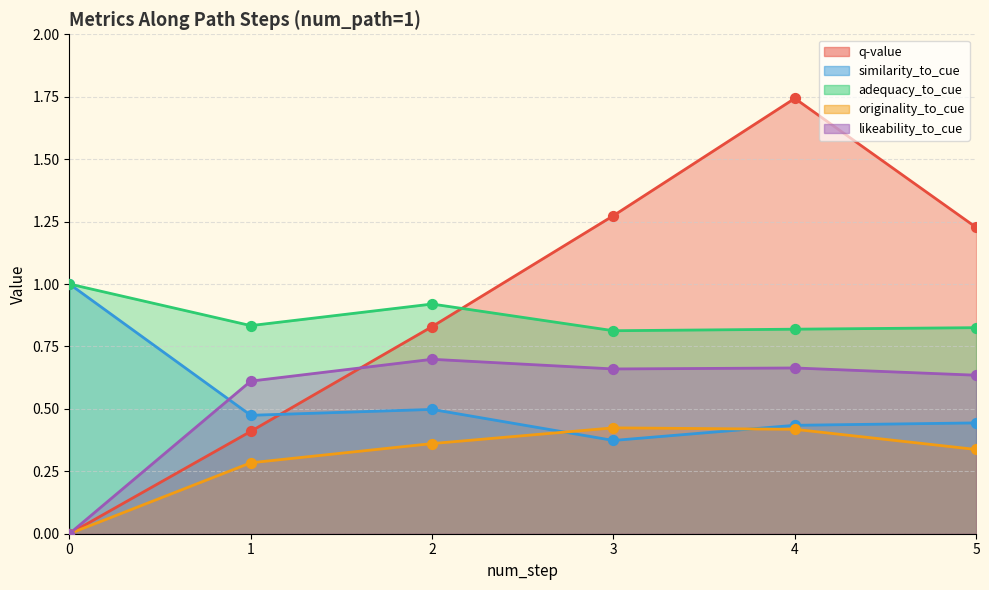

Which series has the largest total across all categories?

q-value